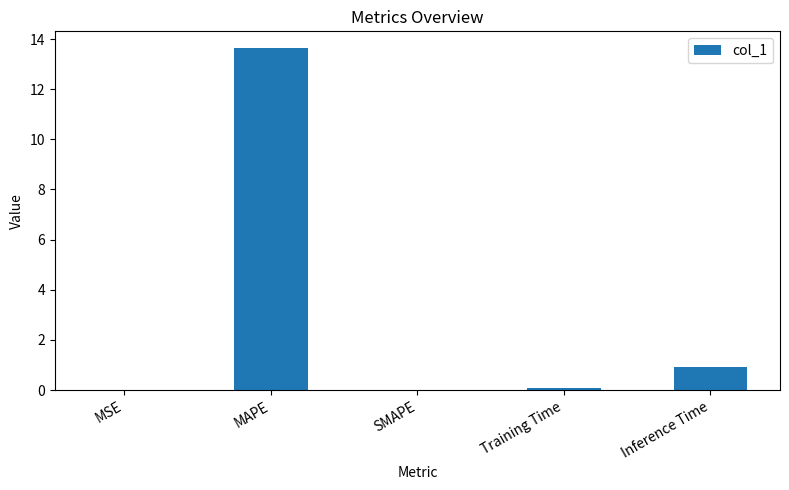

Are the bars horizontal?

No